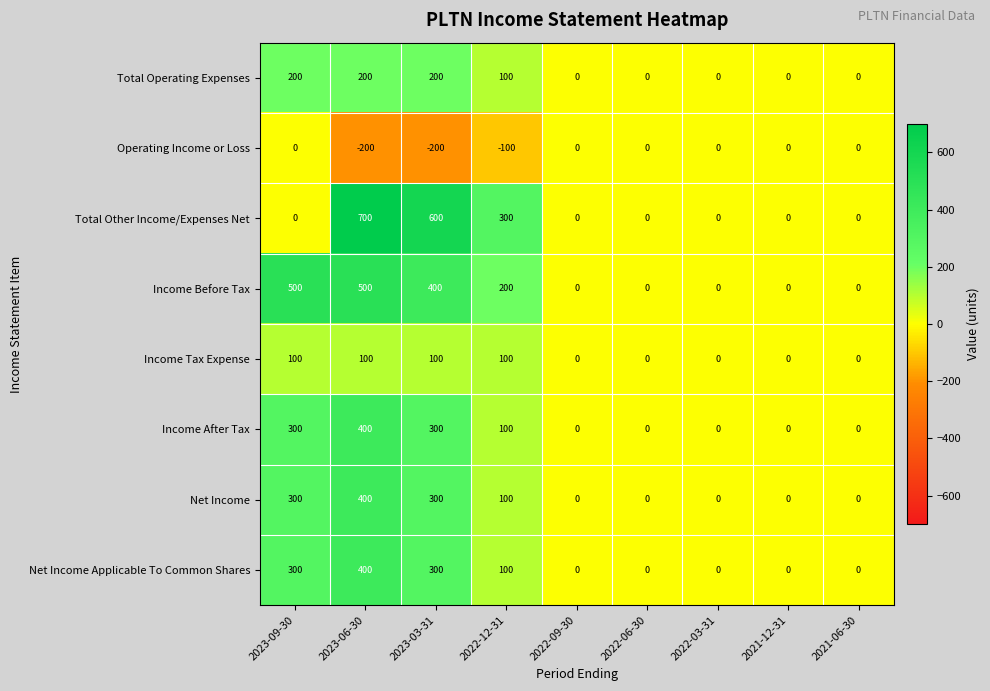

What is the difference between the maximum and second lowest values in the Income Before Tax series?

500